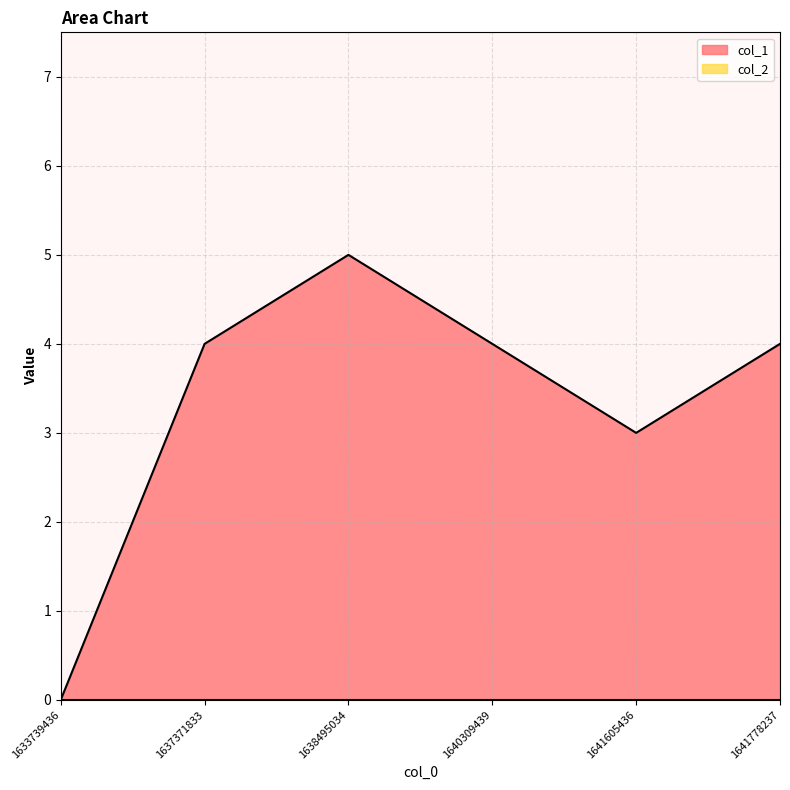

What is the difference between the maximum and minimum values?

5